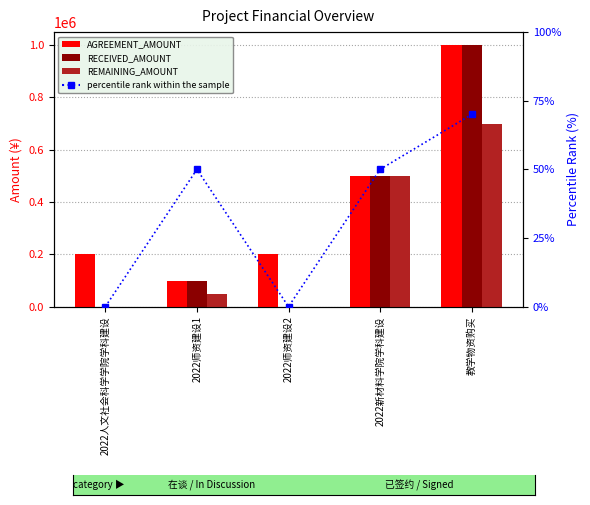

What position from the left is 2022人文社会科学学院学科建设?

1